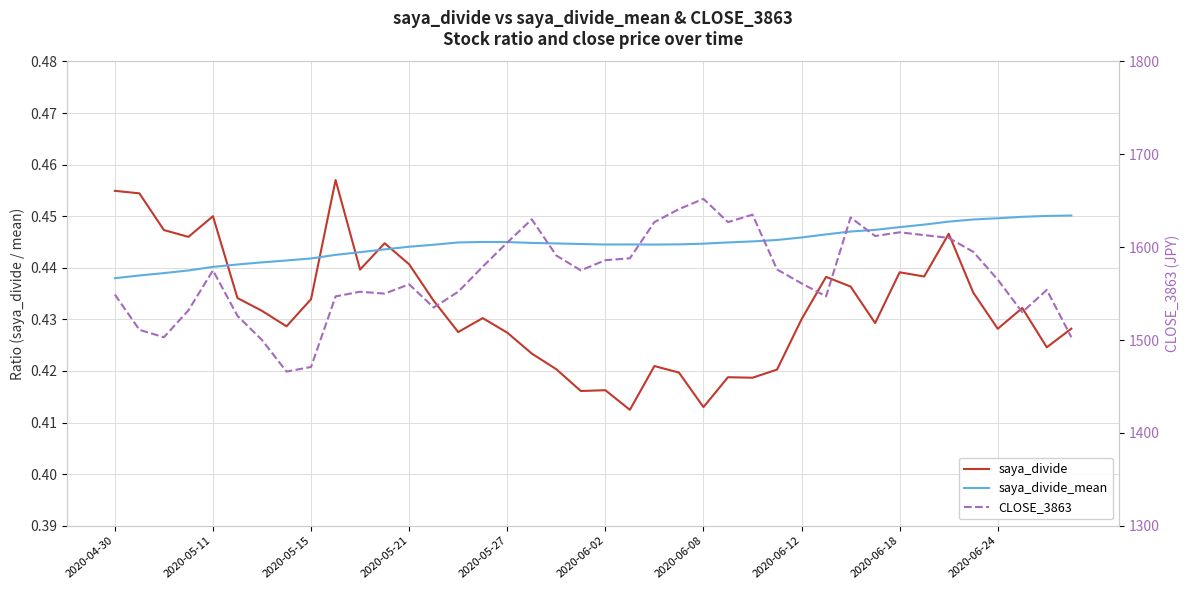

Is the value of saya_divide at 21 greater than the value of saya_divide_mean at 10?

No